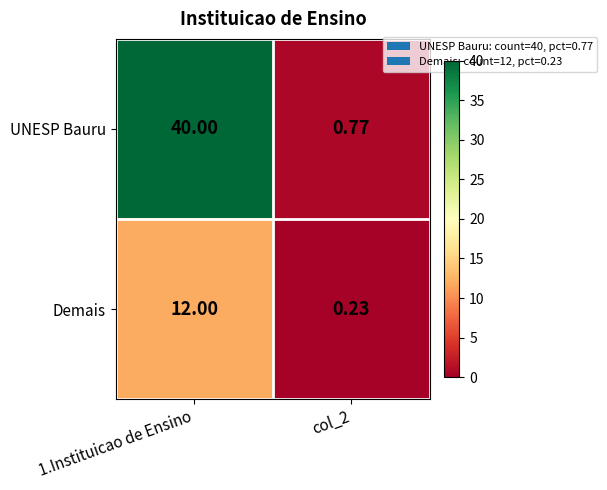

Which series has the widest spread of values?

UNESP Bauru